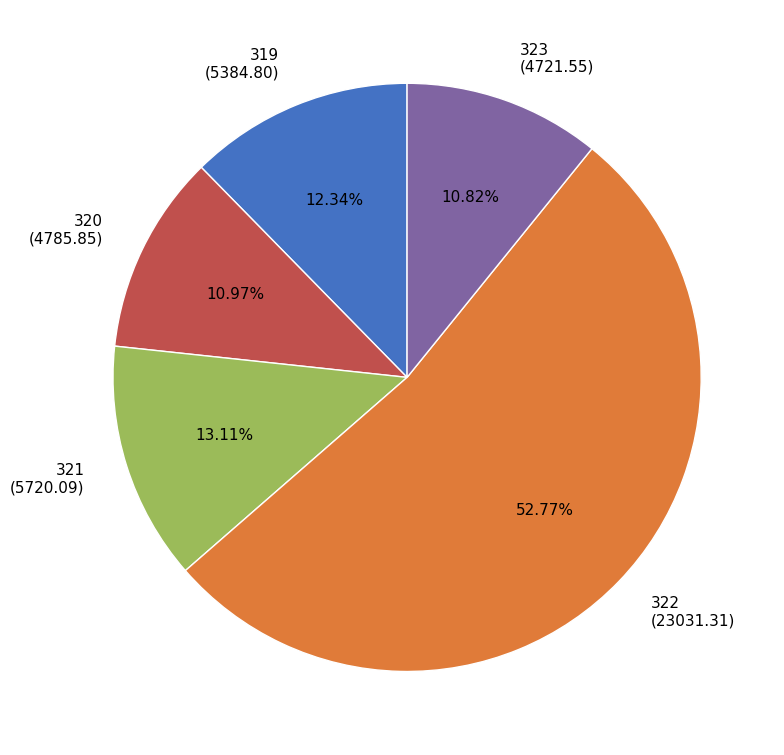

What percentage is NOT represented by 322?

47.2%